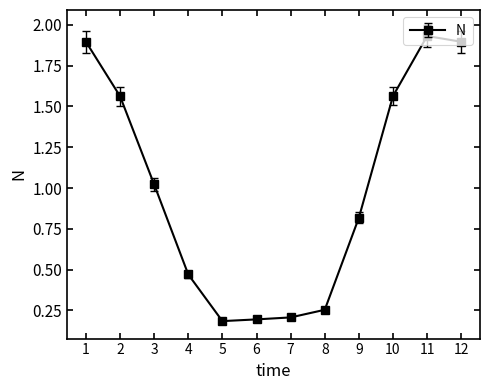

Count the number of values greater than 1.

6